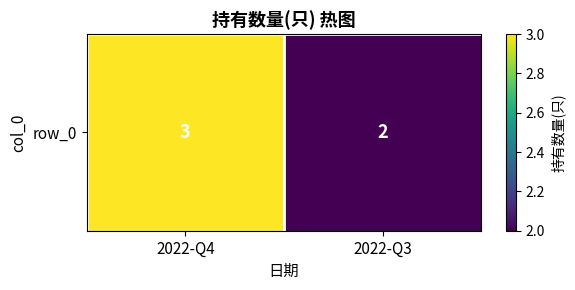

Reading right to left, what are all the values shown in this chart?

2022-Q3=2	2022-Q4=3